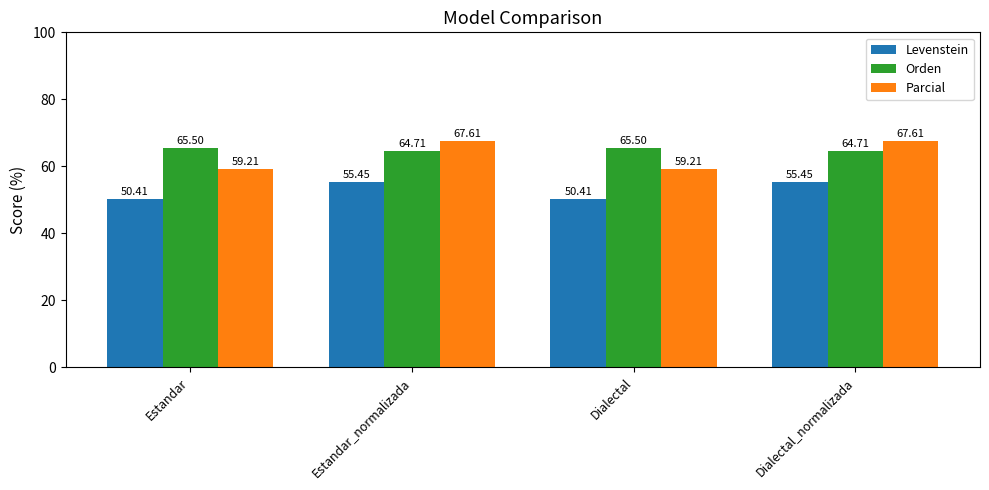

What is the total value across all series at Dialectal_normalizada?

187.8